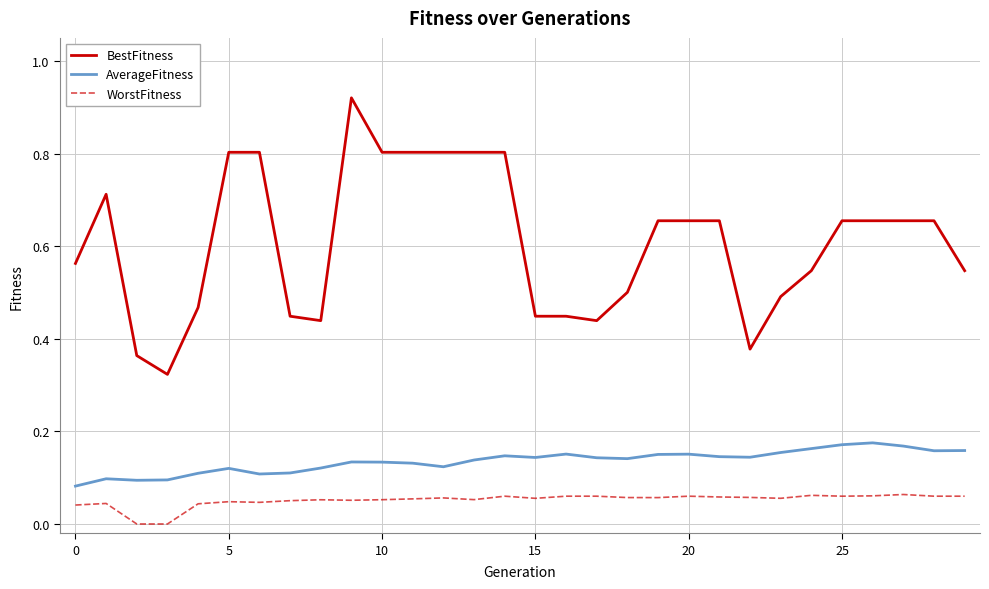

True or false: BestFitness and AverageFitness cross at least once.

False